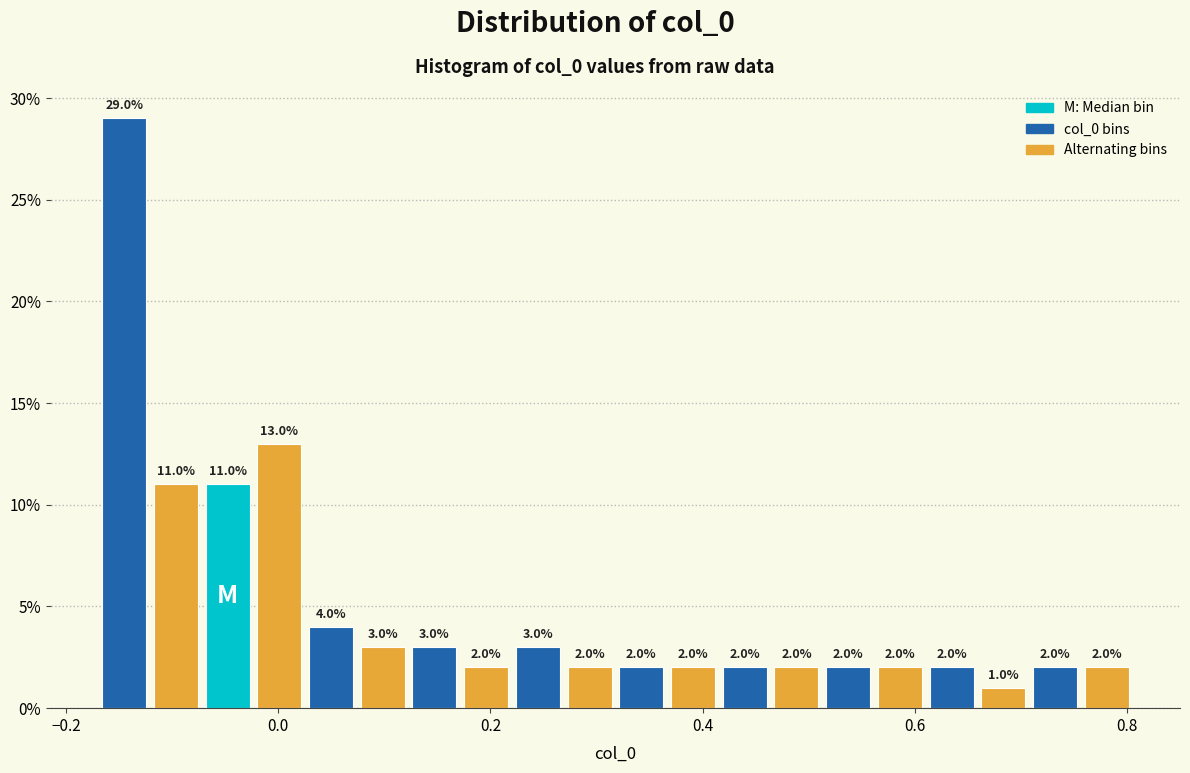

Around what value on the x-axis is the tallest bar? Give the approximate position of its centre, as read against the axis.

-0.14